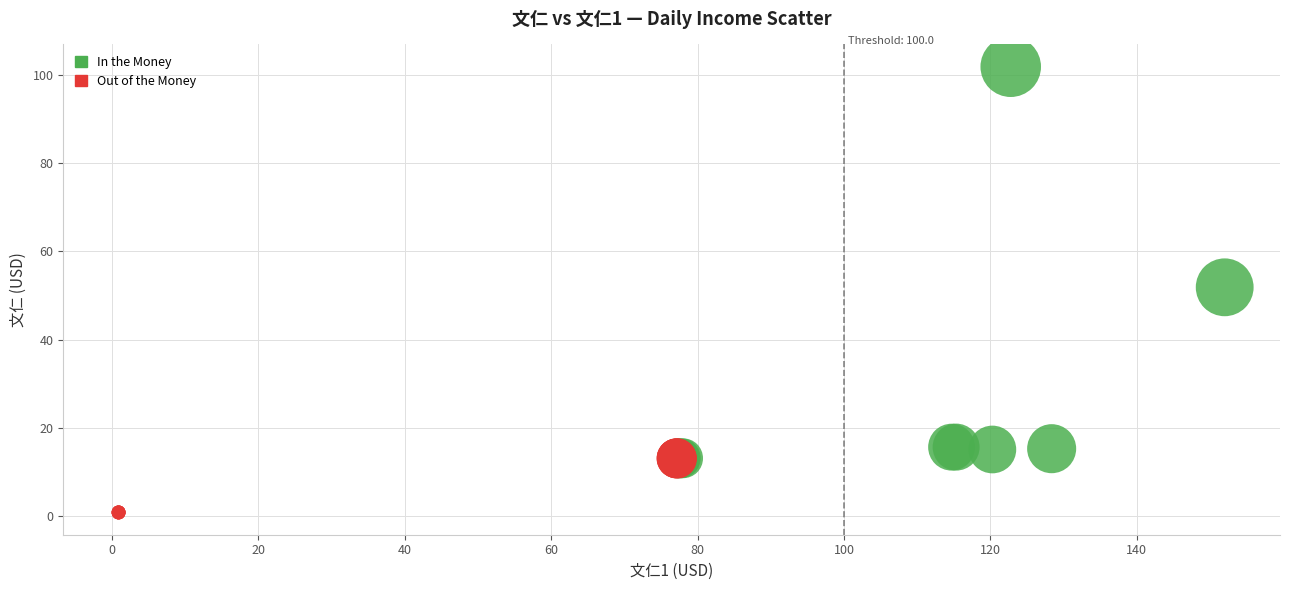

Which series reaches the maximum Y coordinate?

In the Money